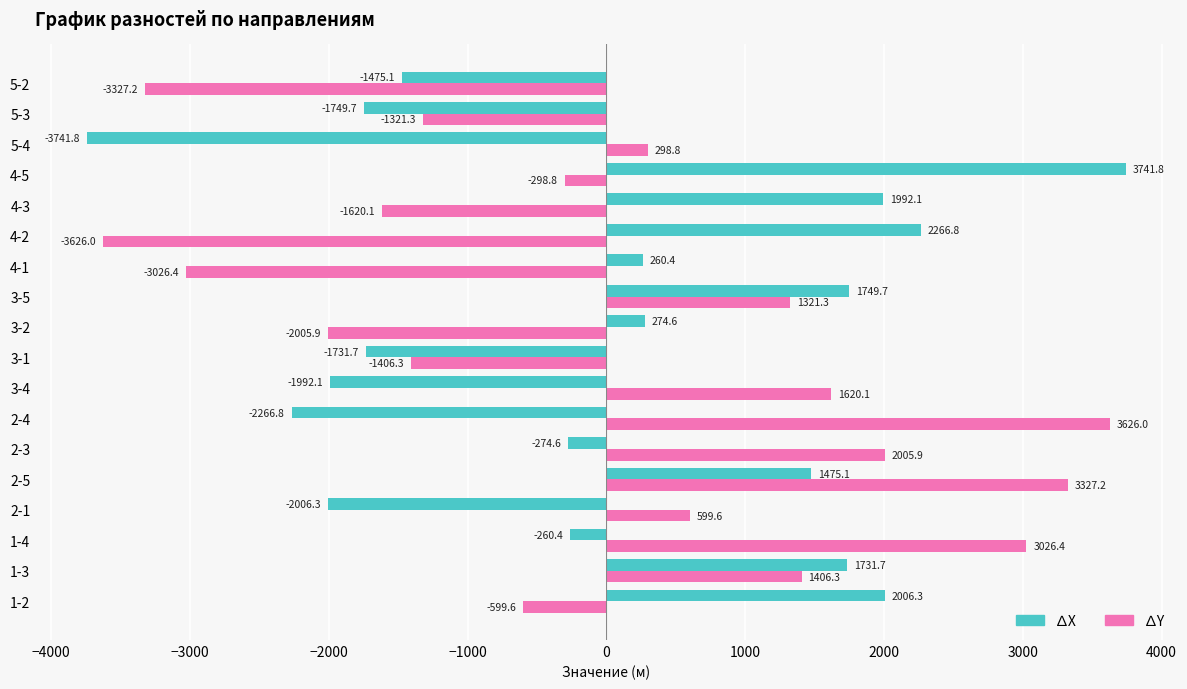

Rank the series by their maximum value, from highest to lowest.

∆X, ∆Y